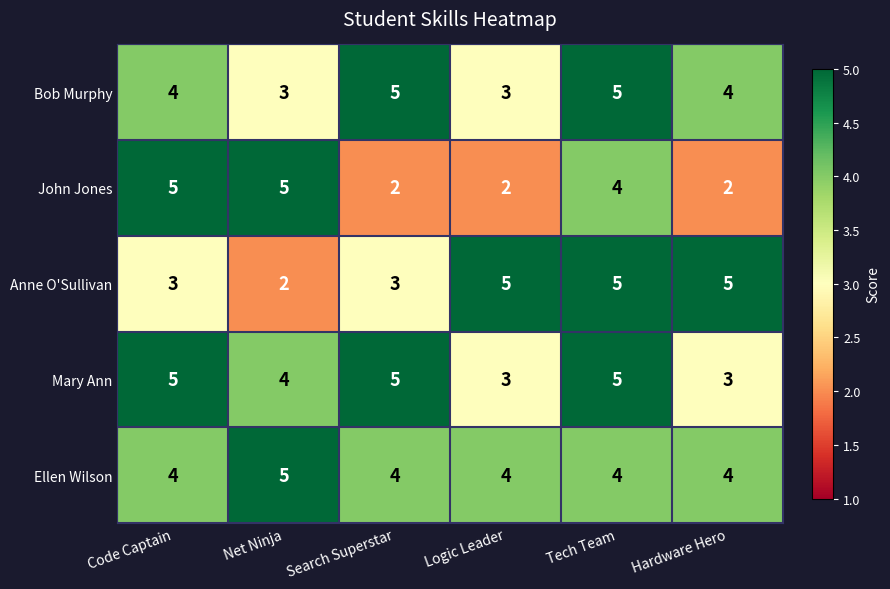

What is the greatest value displayed?

5